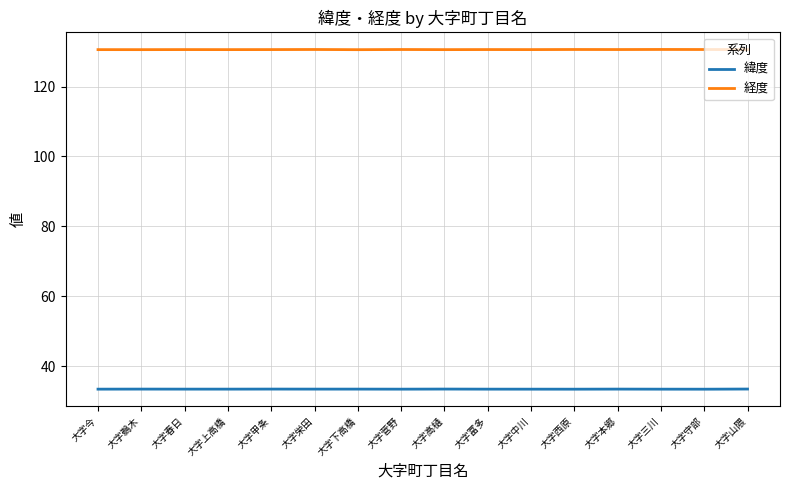

The value of 経度 at 大字上高橋 is 41.6. True or false?

False